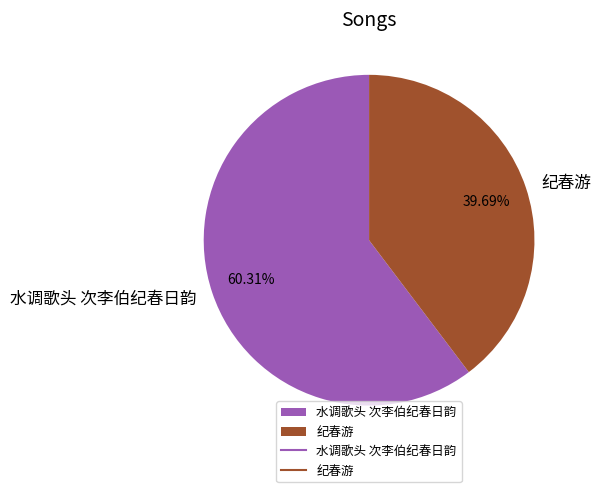

Do 纪春游 and 水调歌头 次李伯纪春日韵 together represent more than half of the pie?

Yes